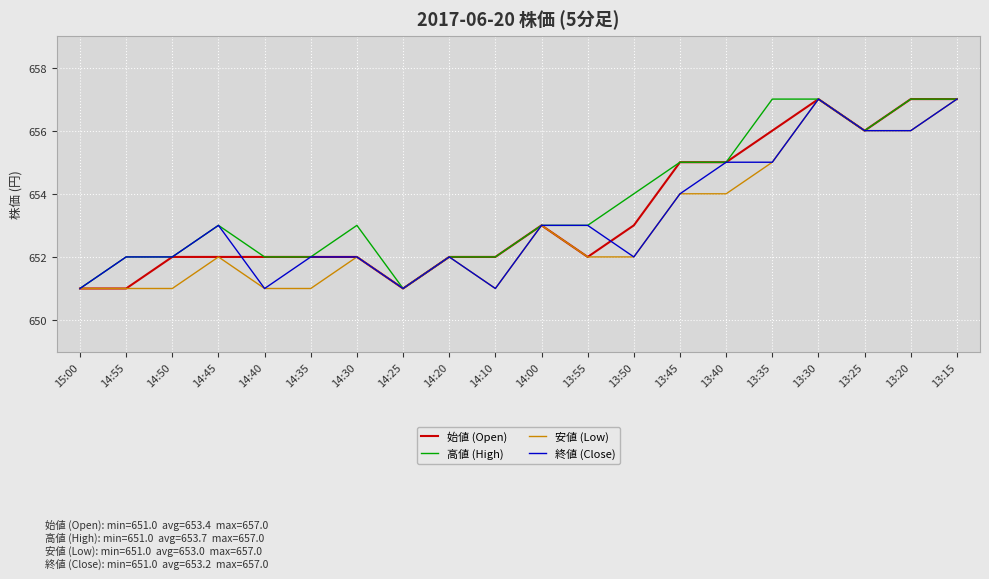

Is the value of 終値 (Close) at 13:40 greater than the value of 始値 (Open) at 14:45?

Yes